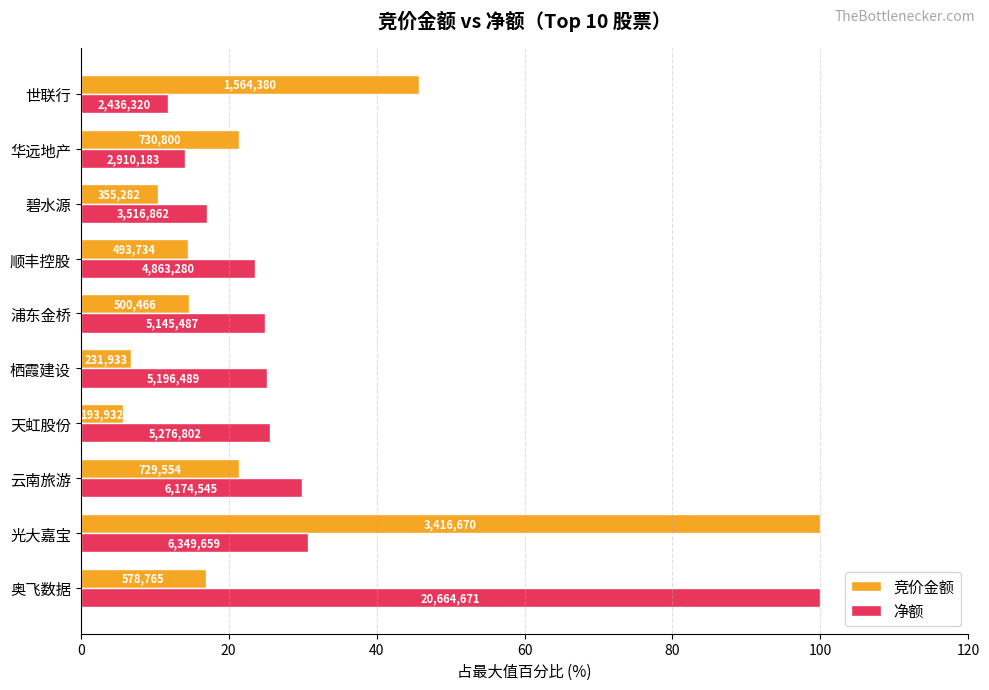

What are all the series names shown in the legend?

竞价金额, 净额